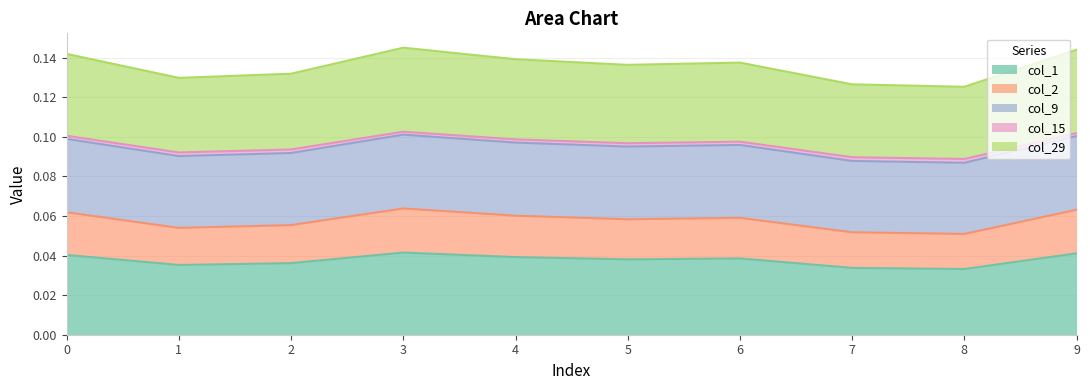

At which label does col_15 reach its minimum?

8